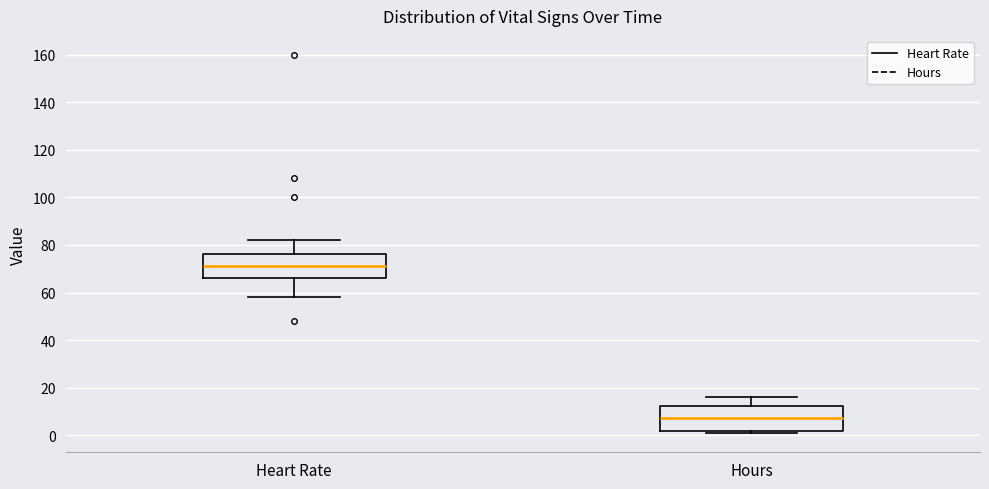

Which box's median line is the highest?

Heart Rate